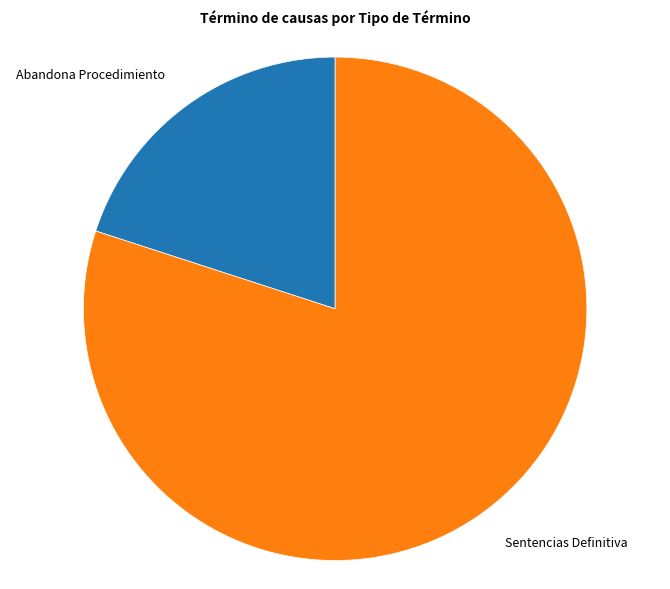

Is there a majority slice in this chart?

Yes